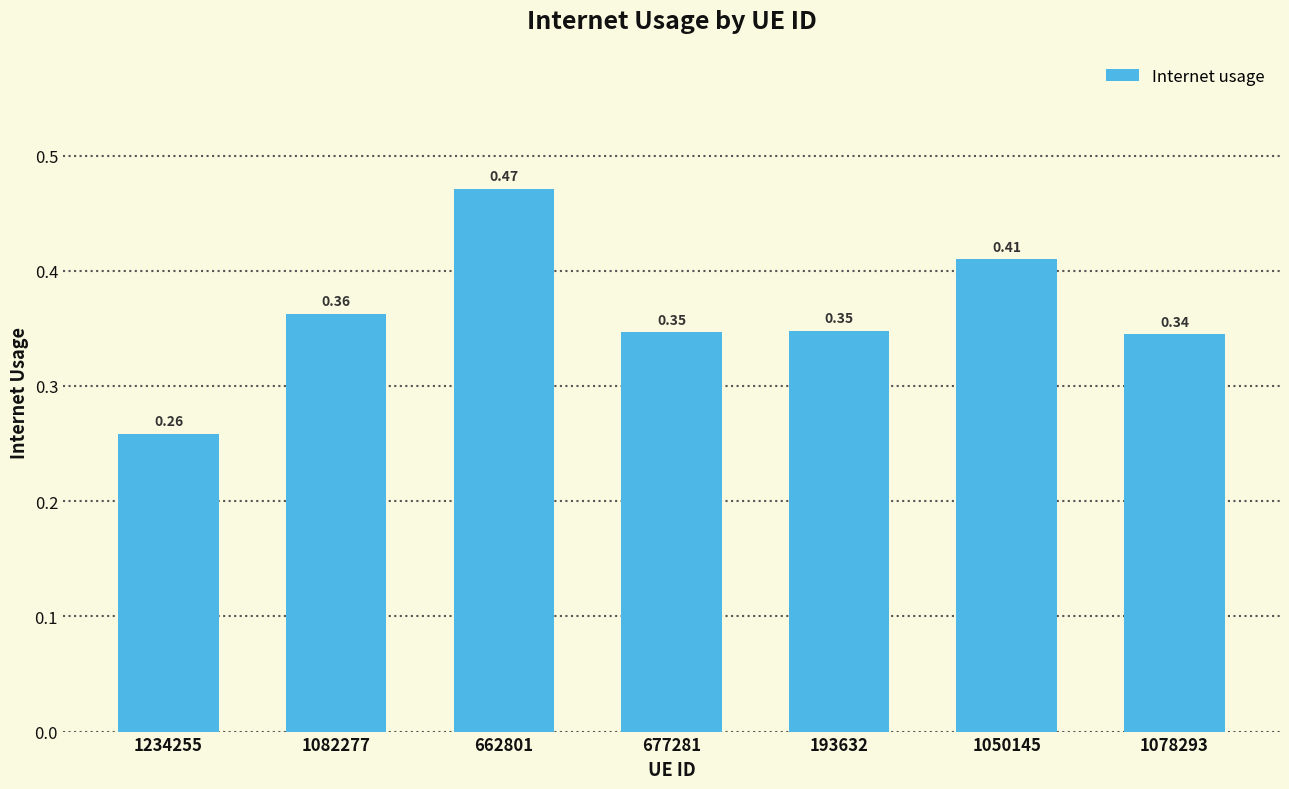

What is the sum of all values?

2.5